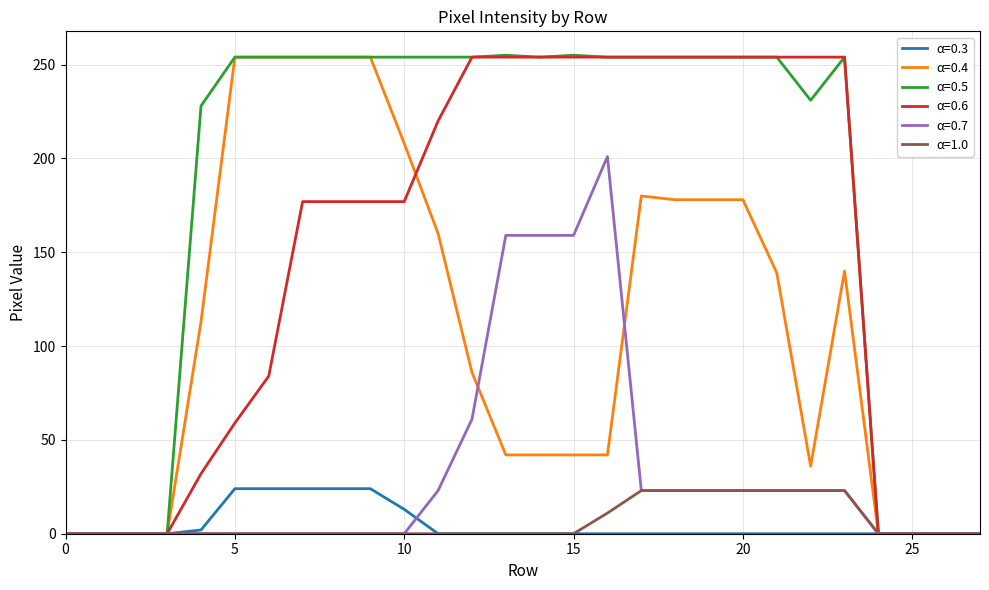

At how many categories does at least one series exceed 56?

20